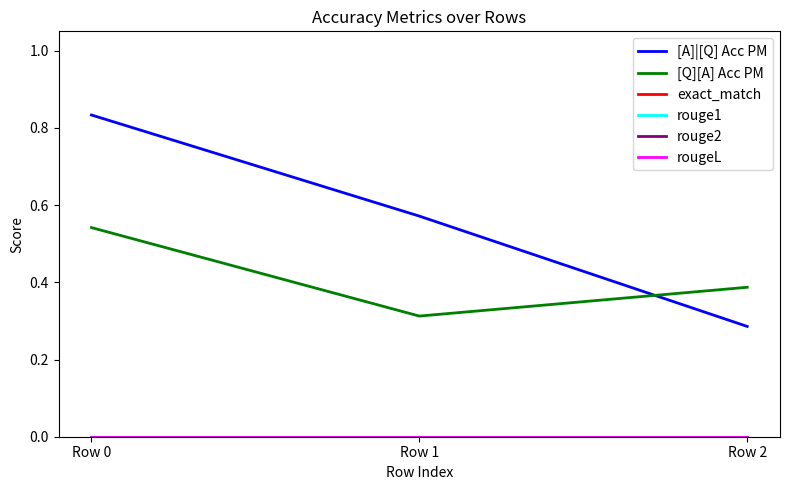

Is it true that rouge2 equals 0.0 at Row 0?

True